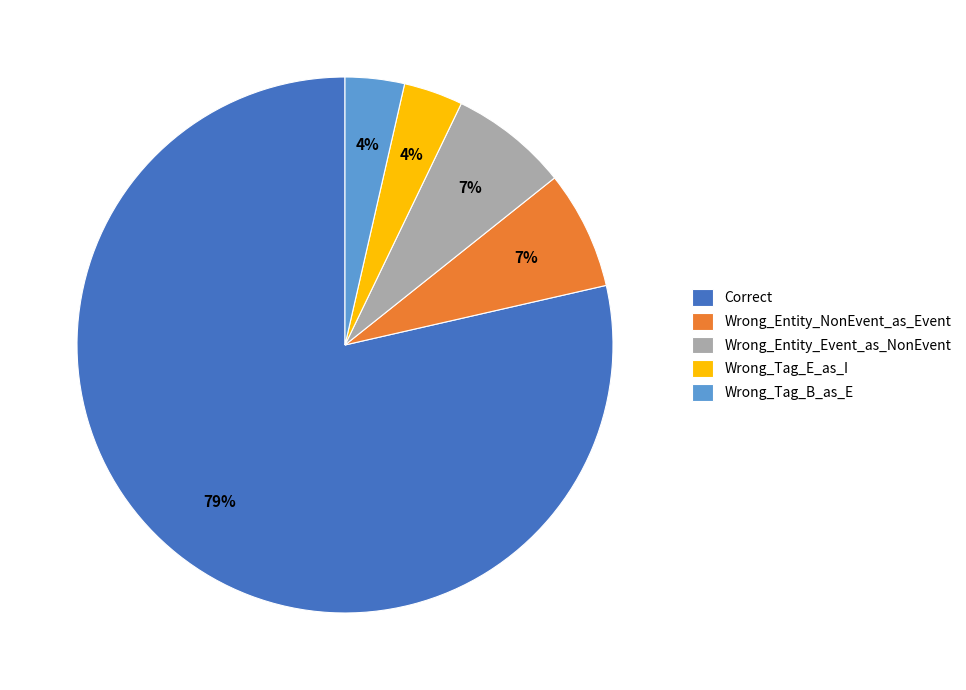

How many segments does this pie chart have?

5